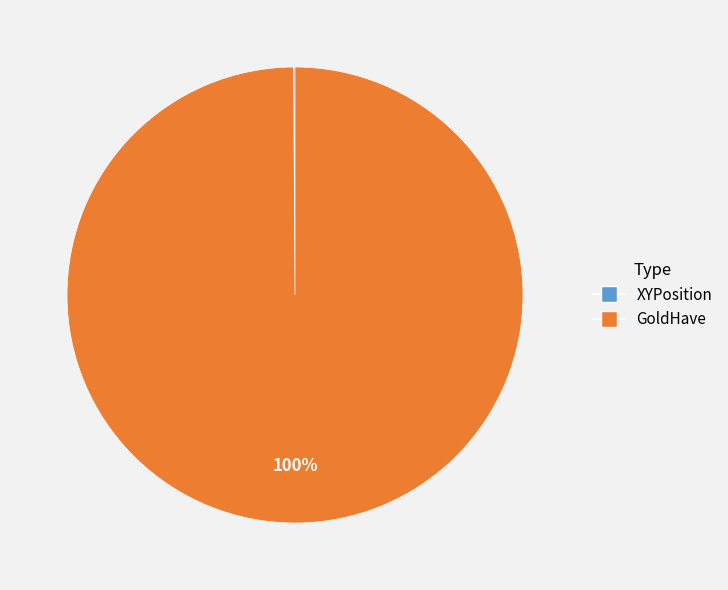

Which slice is the largest?

GoldHave